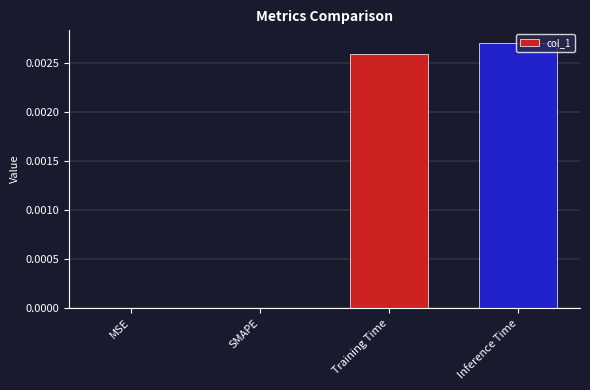

Which label corresponds to the largest value in the chart?

Inference Time